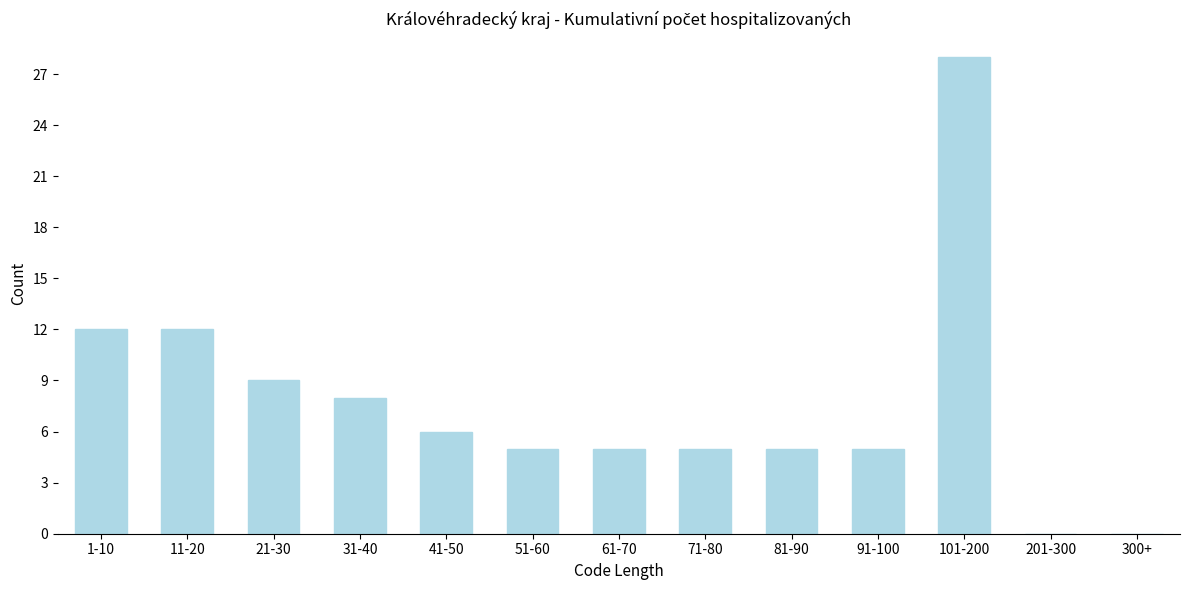

Reading left to right, transcribe all the data shown in this chart.

1-10=12	11-20=12	21-30=9	31-40=8	41-50=6	51-60=5	61-70=5	71-80=5	81-90=5	91-100=5	101-200=28	201-300=0	300+=0